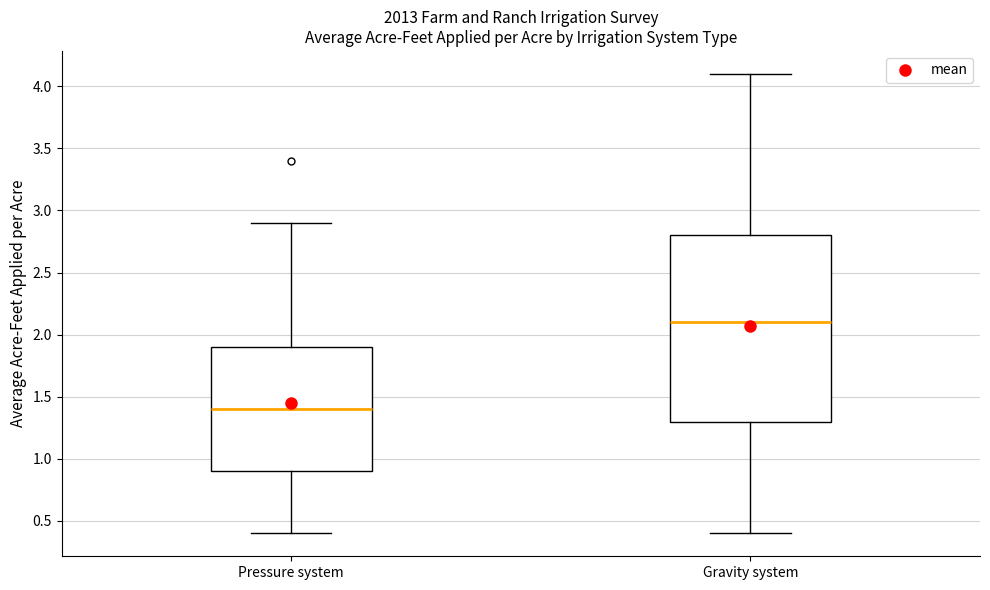

Where is the upper edge of the box for Pressure system on the y-axis? The values are not printed on the chart, so give them approximately, as read against the axis.

1.9